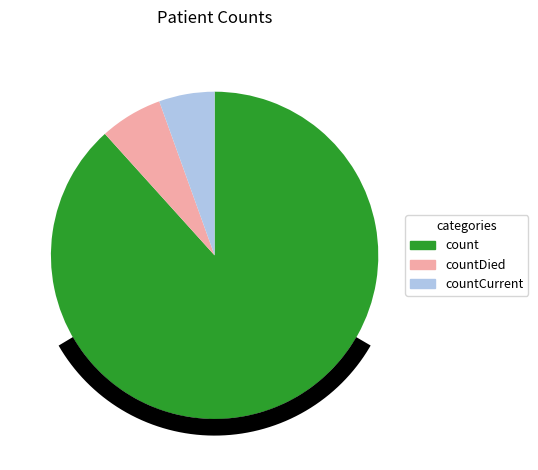

To the nearest percent, what is the average slice percentage?

33%